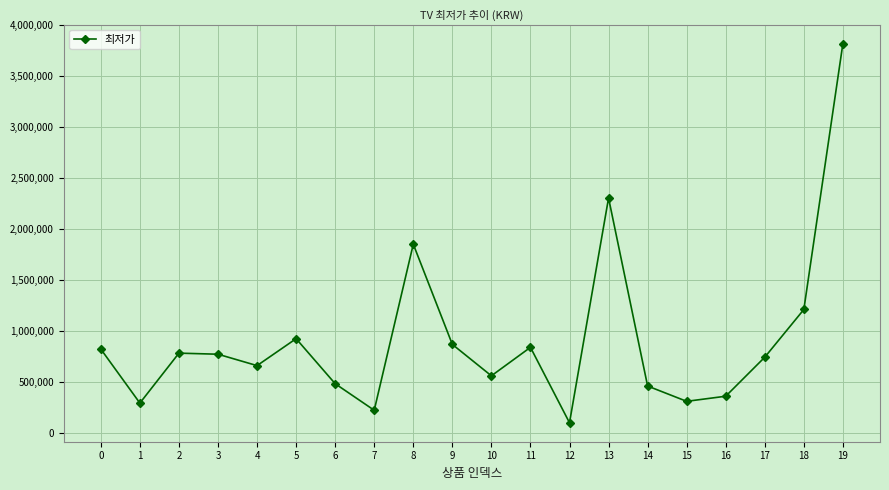

Approximately how many times larger is the value at 15 compared to 5?

0.3